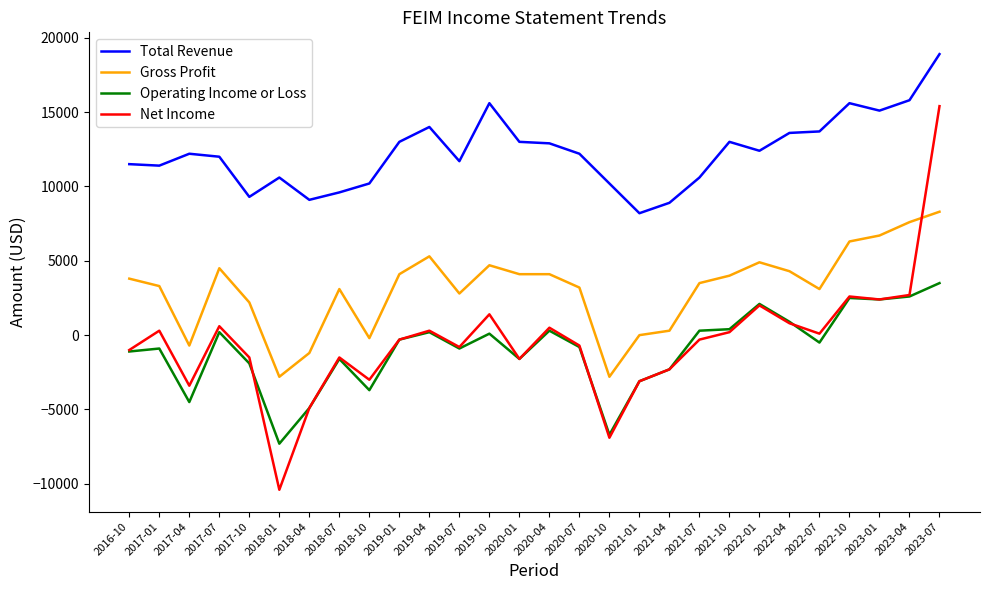

How many lines are shown in the chart?

4